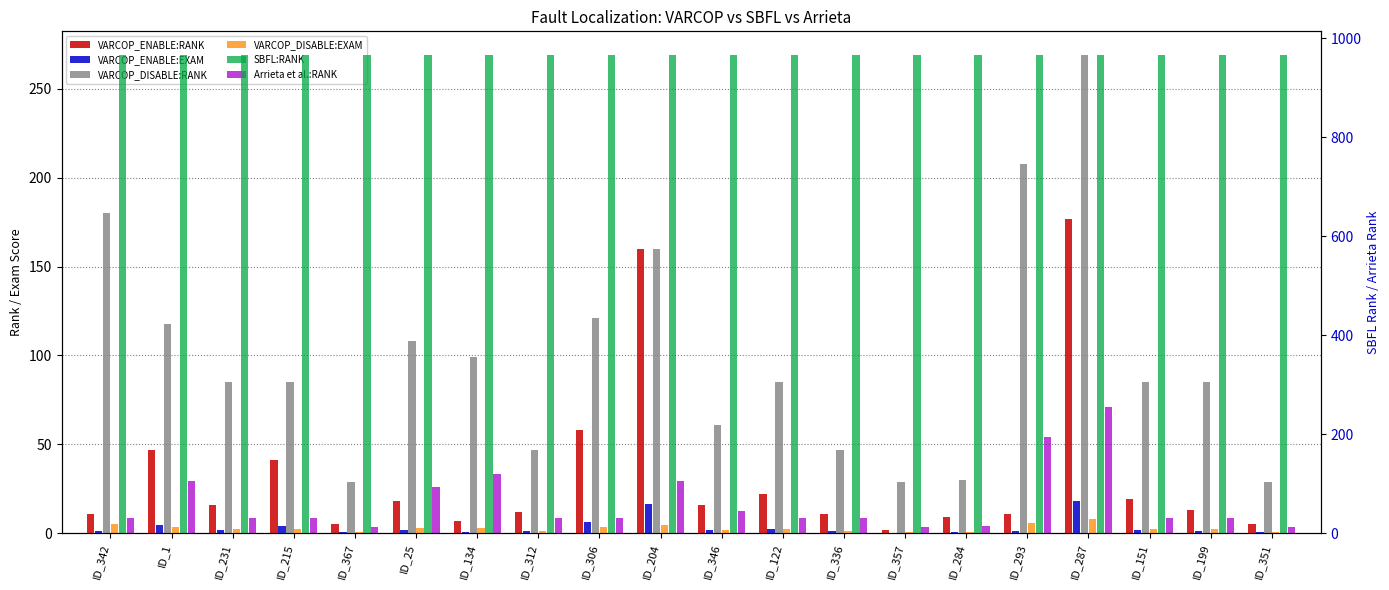

What is the maximum value shown in the chart?

966.0